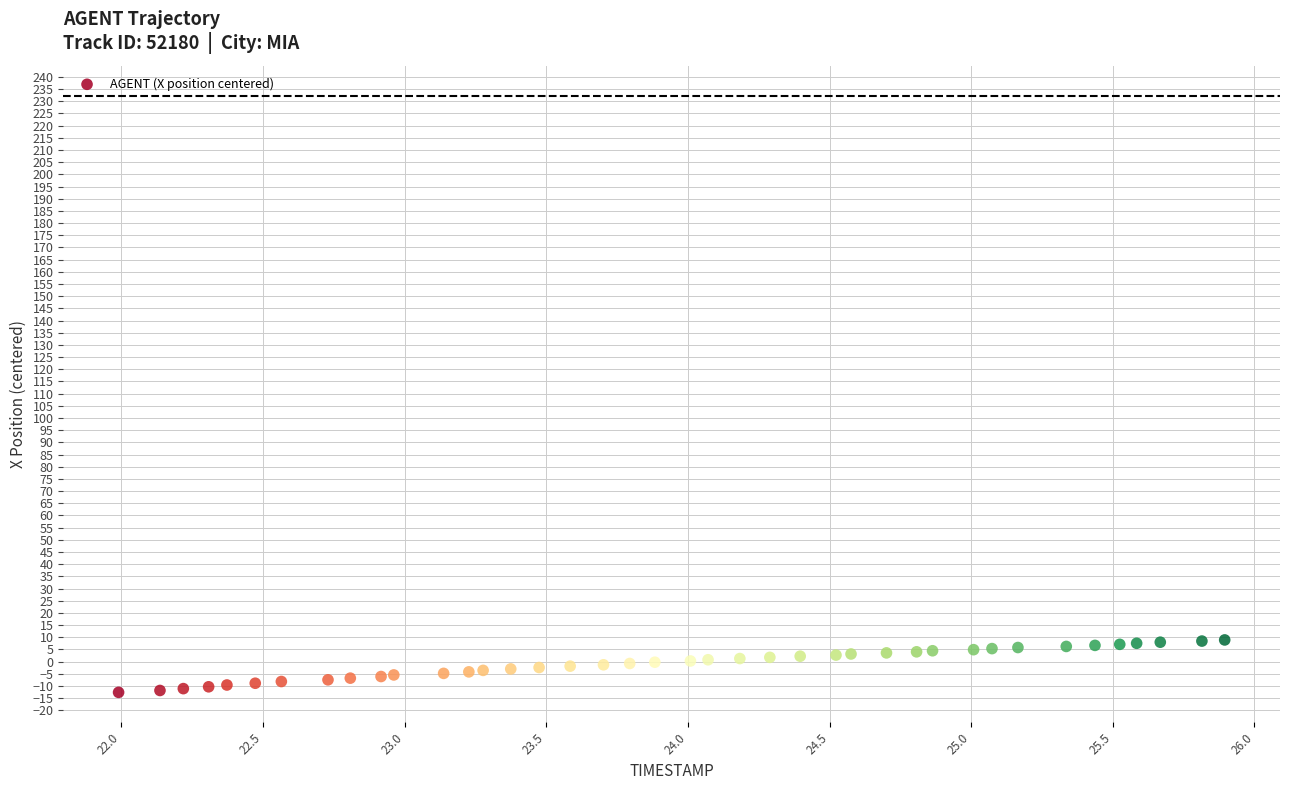

What is the range of X values (max minus min)?

3.9